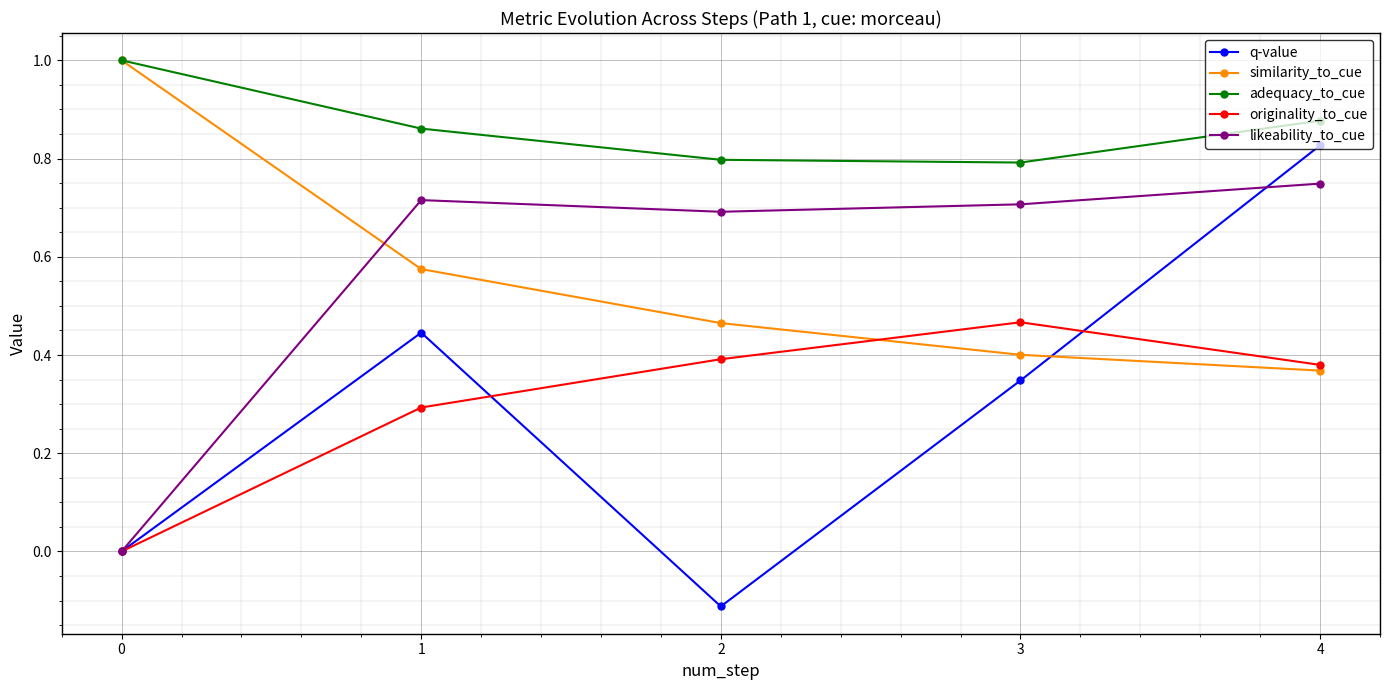

What is the greatest value displayed?

1.0